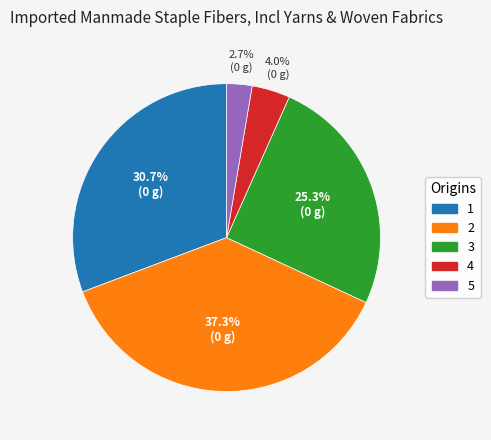

To the nearest percent, what is the combined percentage of 5 and 3?

28%